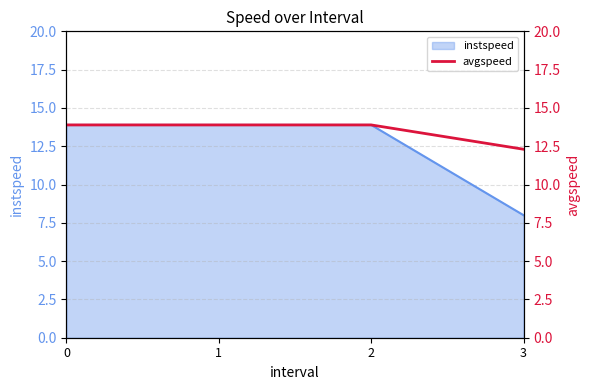

The instspeed series shows 7.8 at 1. True or false?

False